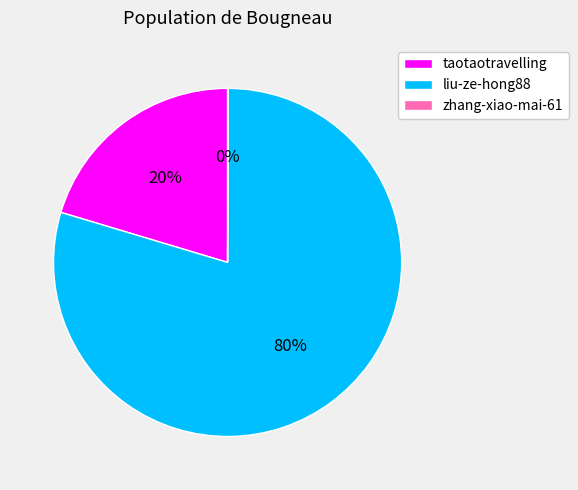

The taotaotravelling slice represents 20% of the pie. True or false?

True